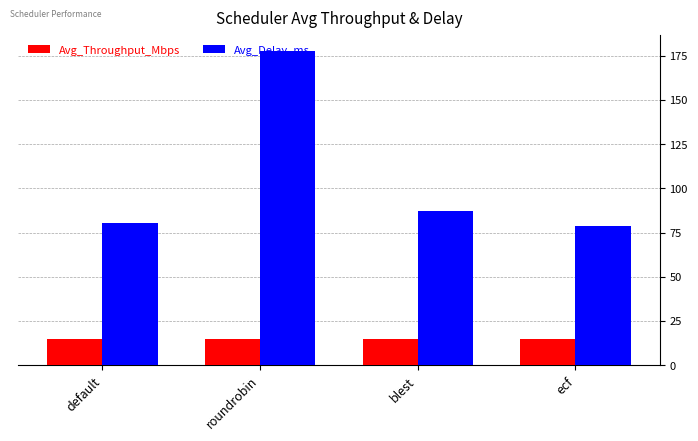

How many distinct data groups are displayed?

2